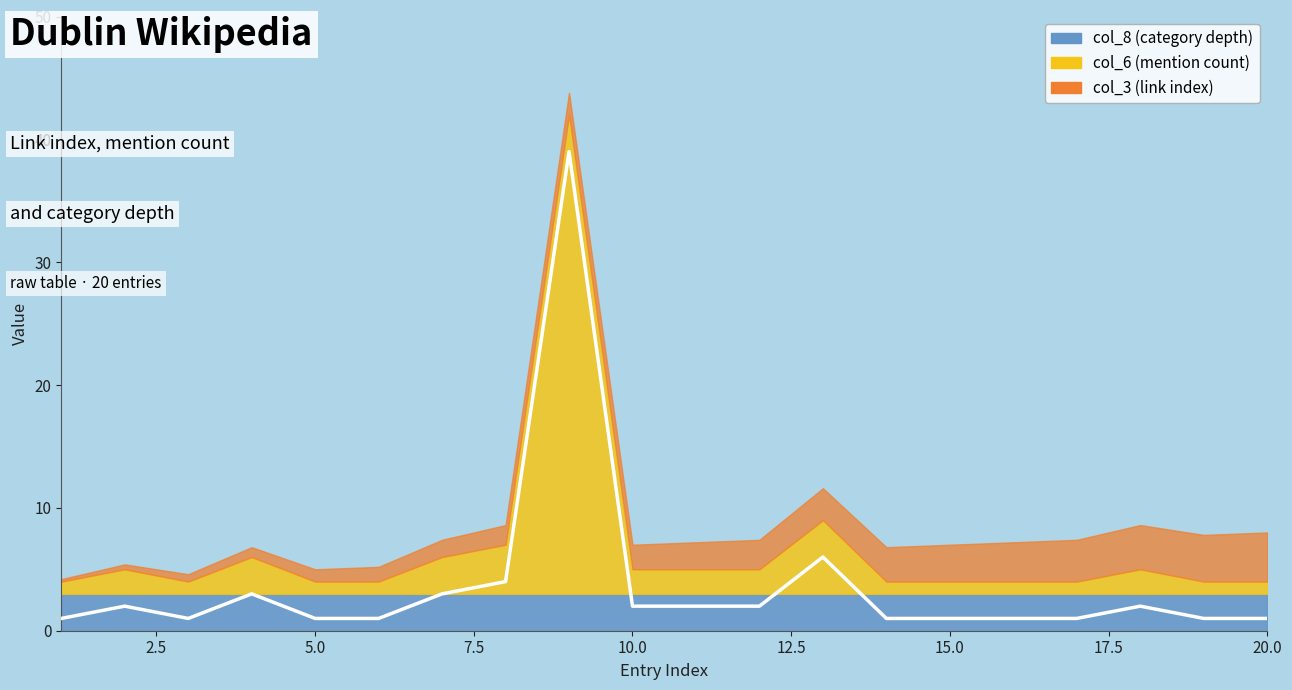

In col_6 (mention count), how many points are lower than both neighbors (excluding endpoints)?

1